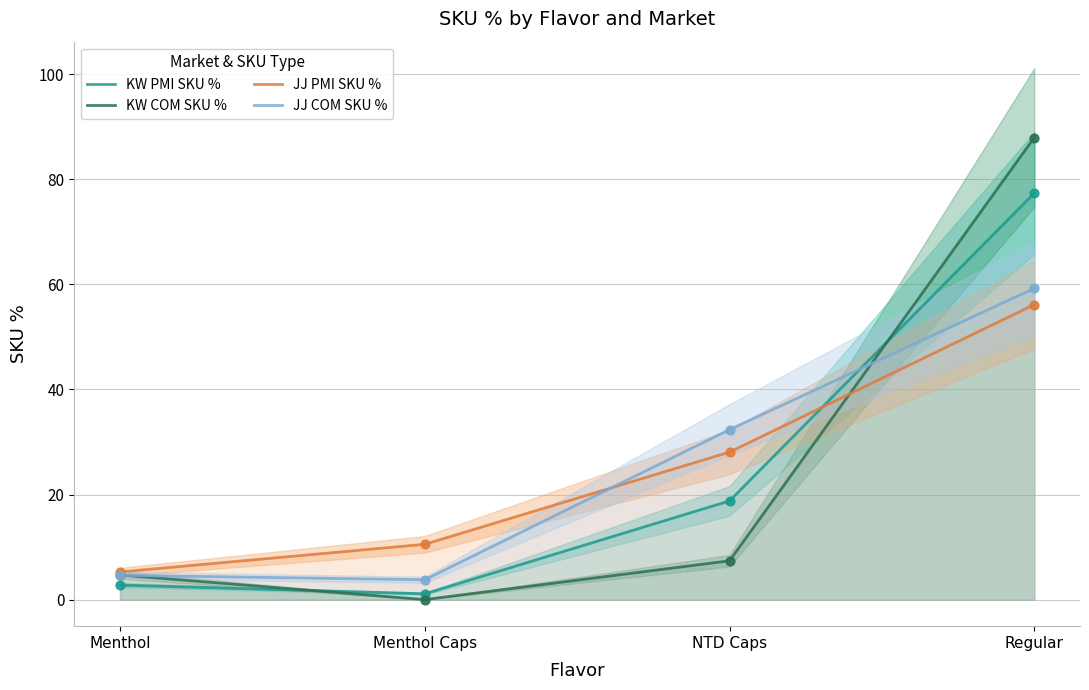

What is the total value across all series at Menthol?

17.3